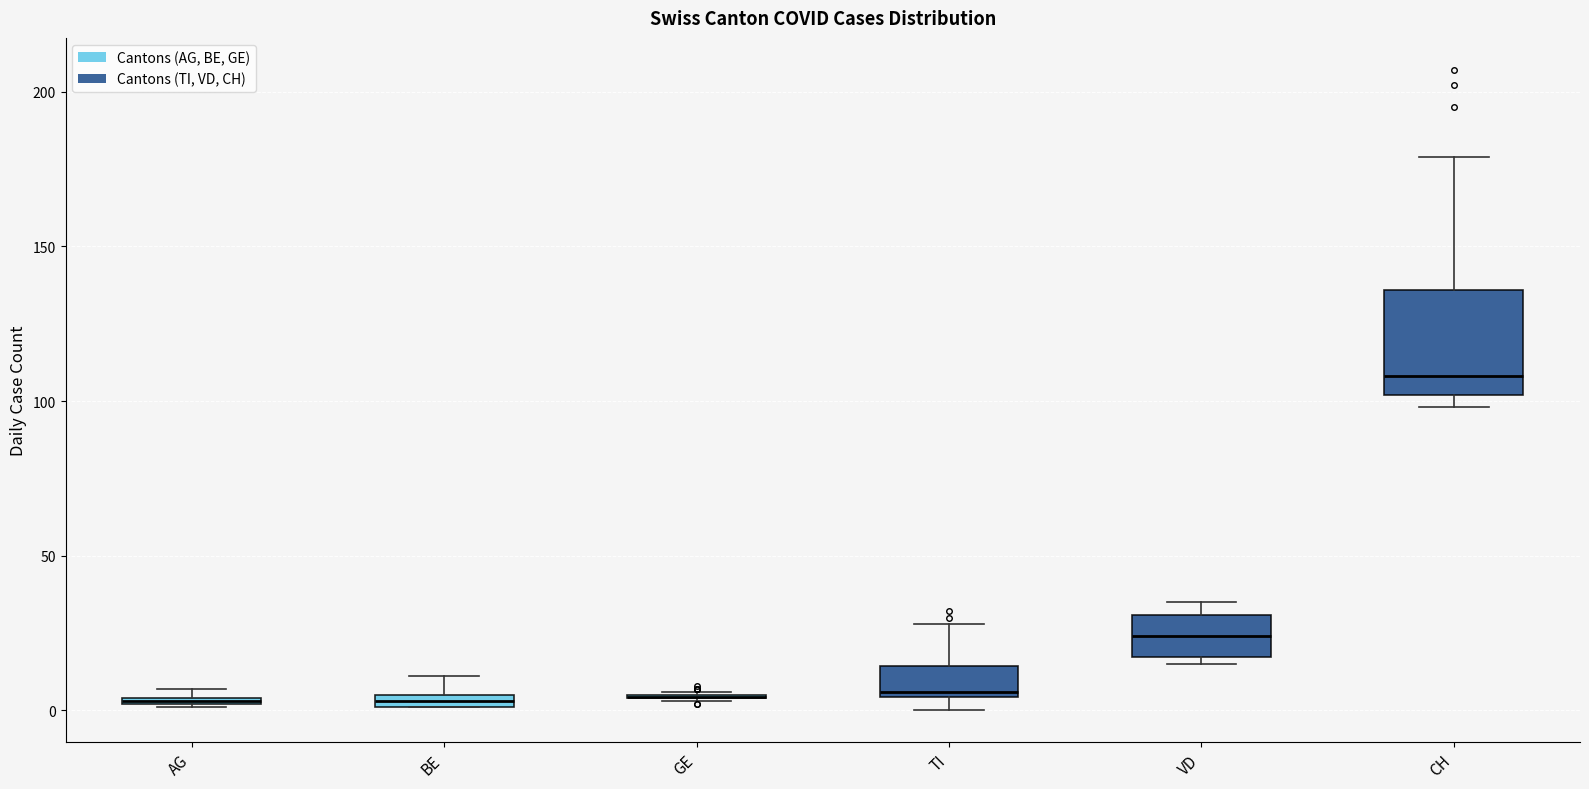

Which box is the tallest, from its lower edge to its upper edge?

CH